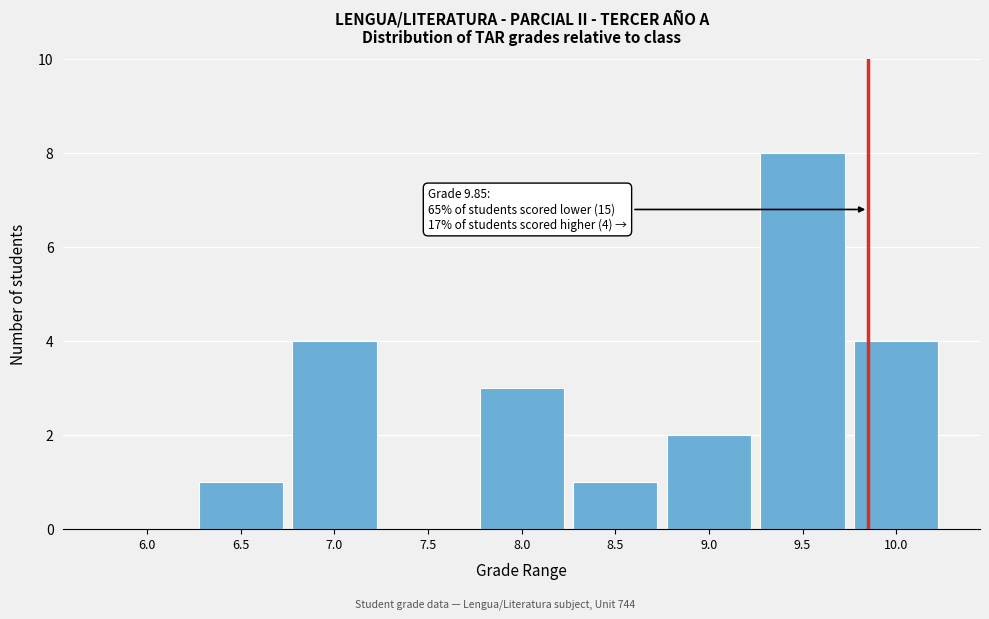

Reading right to left, list all the values displayed in this chart.

10.0=4	9.5=8	9.0=2	8.5=1	8.0=3	7.5=0	7.0=4	6.5=1	6.0=0